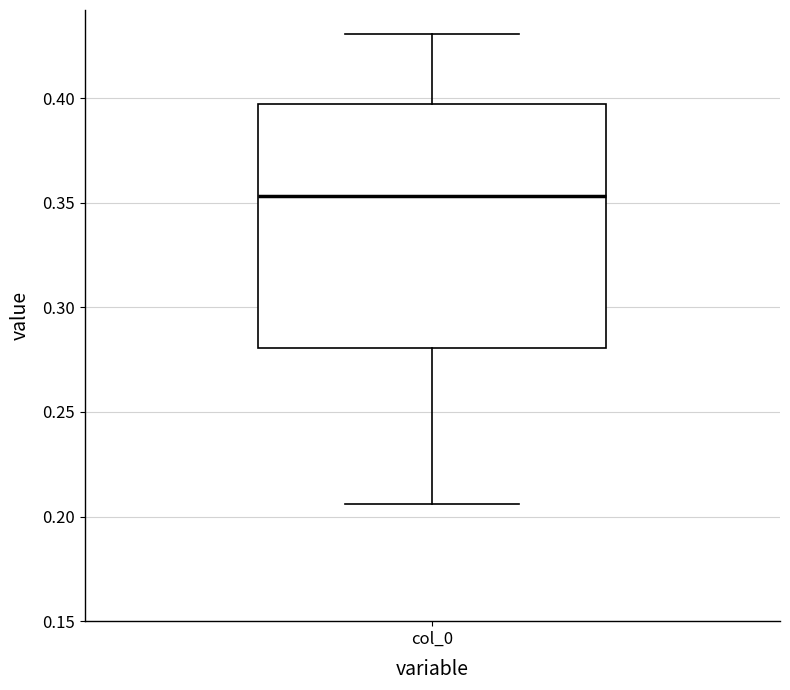

Where is the lower edge of the box for col_0 on the y-axis? The values are not printed on the chart, so give them approximately, as read against the axis.

0.280